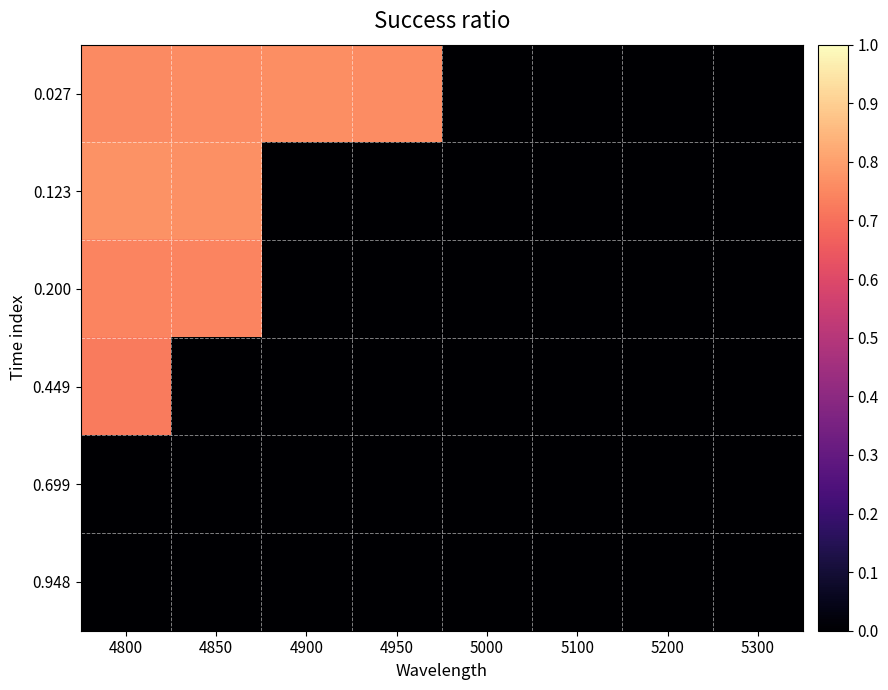

At how many categories does at least one series exceed 0?

4